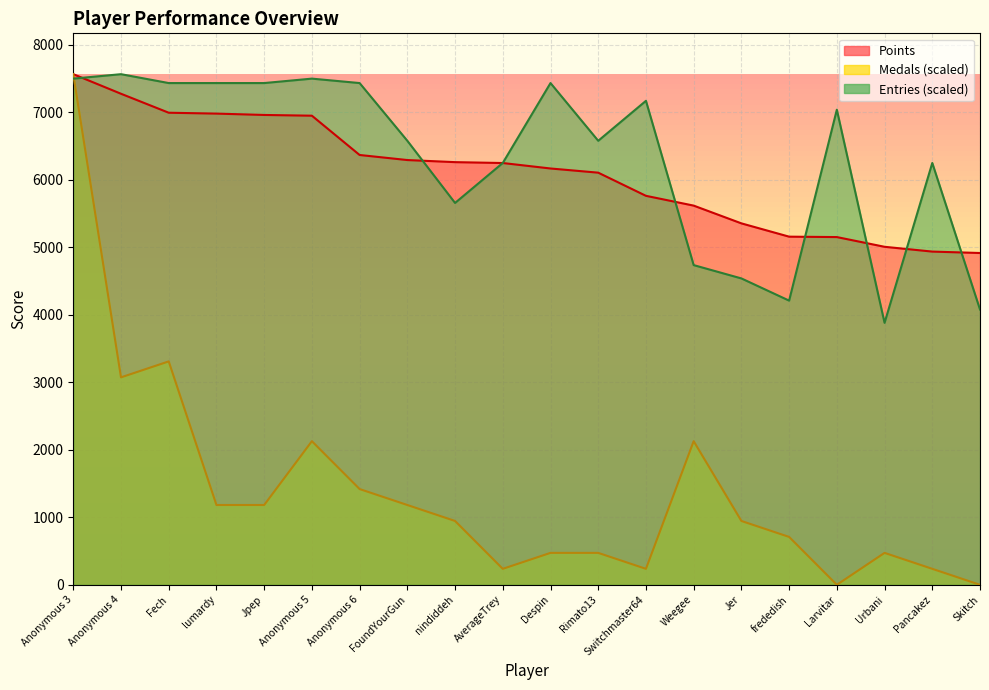

Reading left to right, extract all data points from this chart.

Points: Anonymous 3=7564.0	Anonymous 4=7274.0	Fech=6993.0	lumardy=6980.0	Jpep=6960.0	Anonymous 5=6949.0	Anonymous 6=6367.0	FoundYourGun=6292.0	nindiddeh=6261.0	AverageTrey=6248.0	Despin=6167.0	Rimato13=6105.0	Switchmaster64=5762.0	Weegee=5617.0	Jer=5354.0	frededish=5157.0	Larvitar=5151.0	Urbani=5007.0	Pancakez=4936.0	Skitch=4915.0
Medals: Anonymous 3=7564.0	Anonymous 4=3072.9	Fech=3309.2	lumardy=1181.9	Jpep=1181.9	Anonymous 5=2127.4	Anonymous 6=1418.2	FoundYourGun=1181.9	nindiddeh=945.5	AverageTrey=236.4	Despin=472.8	Rimato13=472.8	Switchmaster64=236.4	Weegee=2127.4	Jer=945.5	frededish=709.1	Larvitar=0.0	Urbani=472.8	Pancakez=236.4	Skitch=0.0
Entries: Anonymous 3=7498.2	Anonymous 4=7564.0	Fech=7432.5	lumardy=7432.5	Jpep=7432.5	Anonymous 5=7498.2	Anonymous 6=7432.5	FoundYourGun=6577.4	nindiddeh=5656.6	AverageTrey=6248.5	Despin=7432.5	Rimato13=6577.4	Switchmaster64=7169.4	Weegee=4735.7	Jer=4538.4	frededish=4209.5	Larvitar=7037.8	Urbani=3880.7	Pancakez=6248.5	Skitch=4078.0